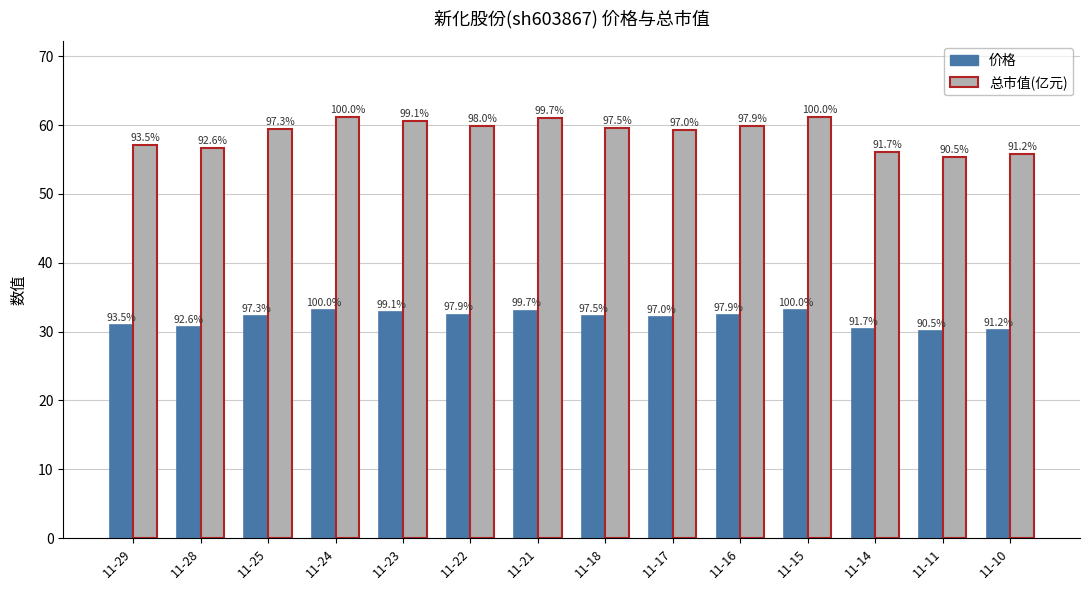

What is the average value of the 总市值(亿元) series?

58.8